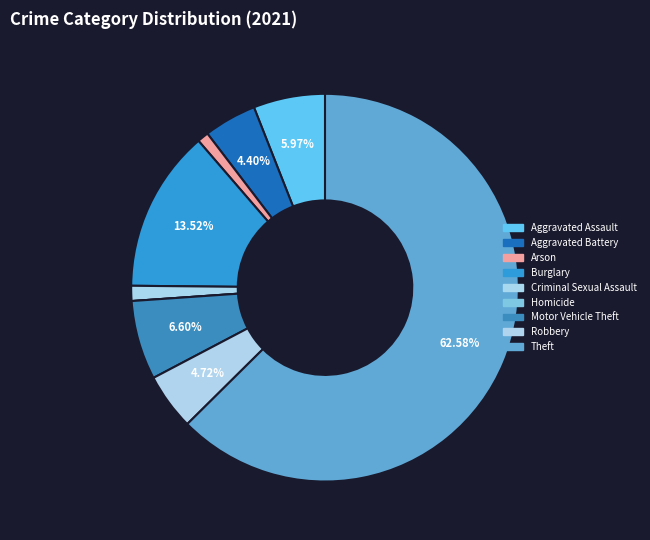

To the nearest percent, what is the difference between the Arson and Homicide slice percentages?

1%